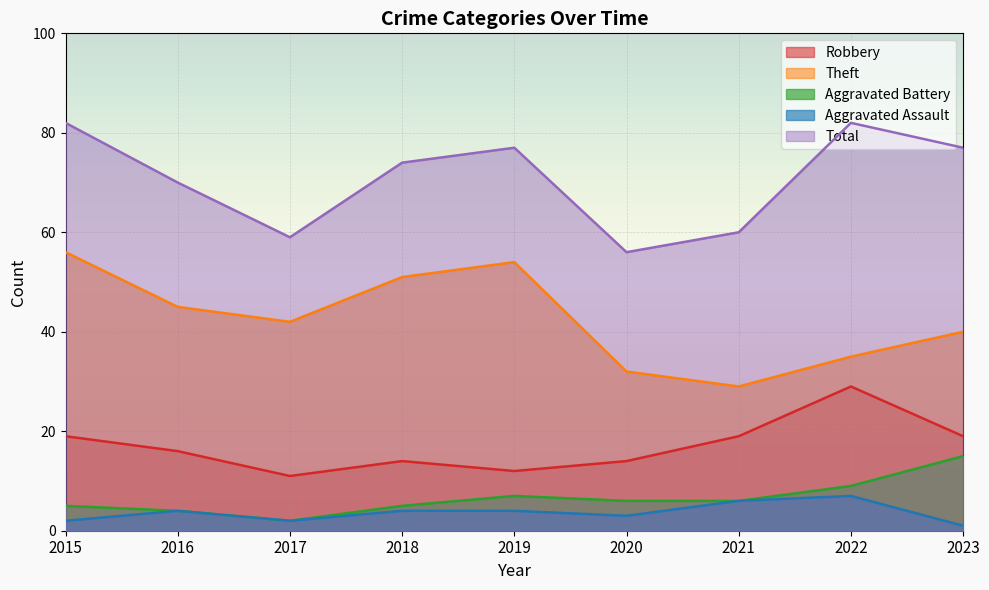

In Robbery, how many points are higher than both neighbors (excluding endpoints)?

2